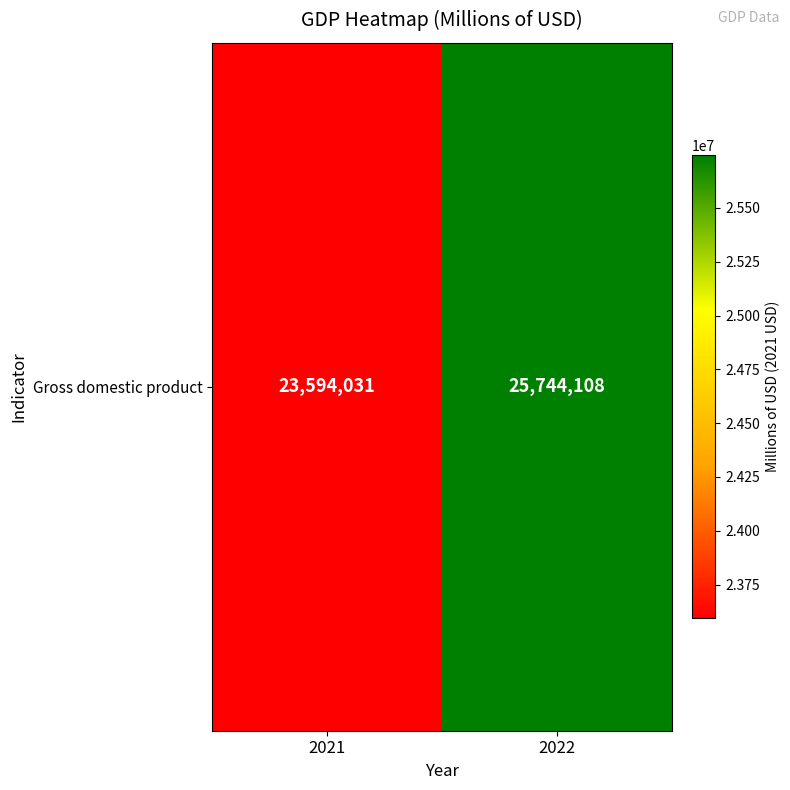

How many data points does each series have?

2